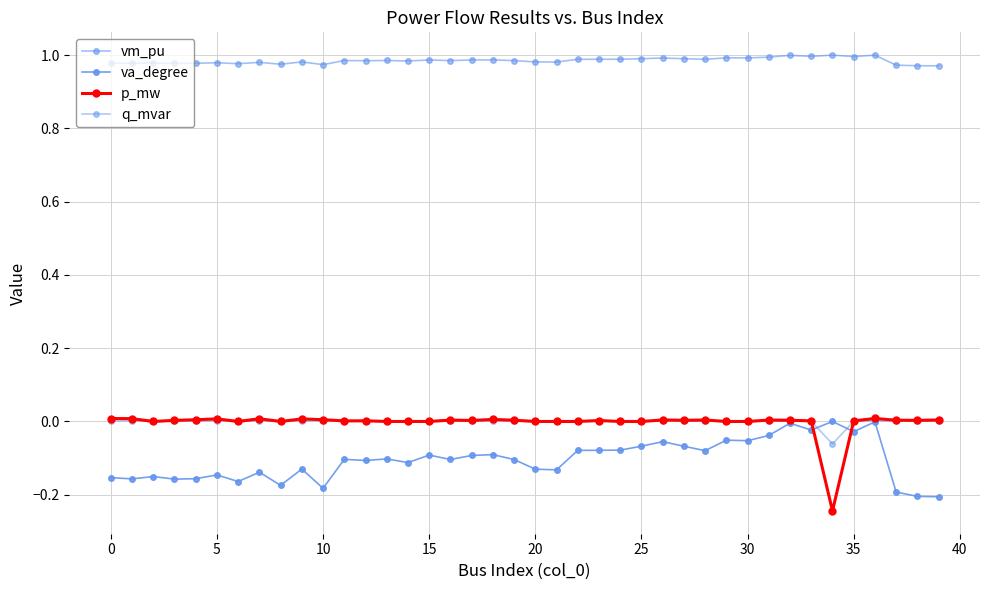

What is the average value of the vm_pu series?

1.0